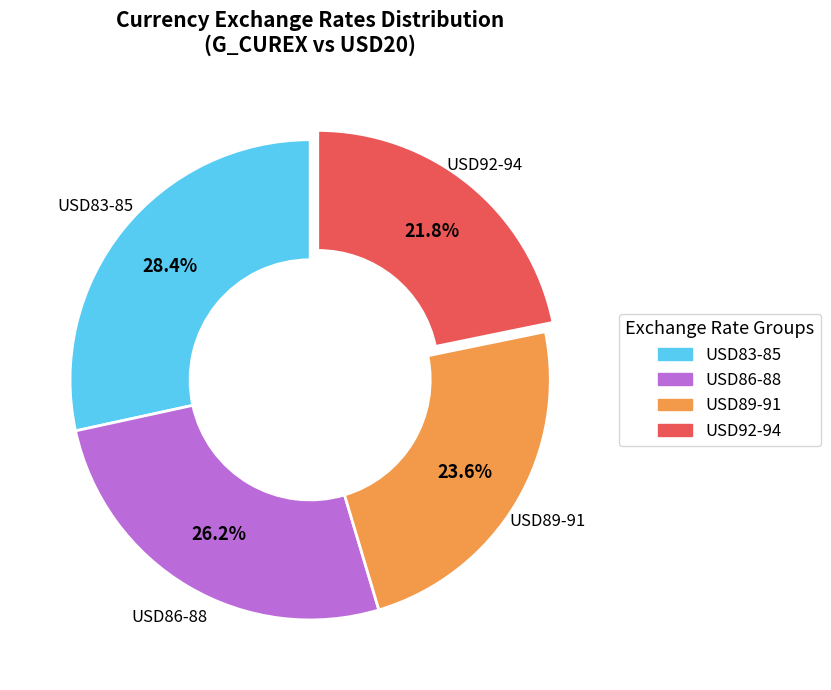

Does any single category account for the majority?

No